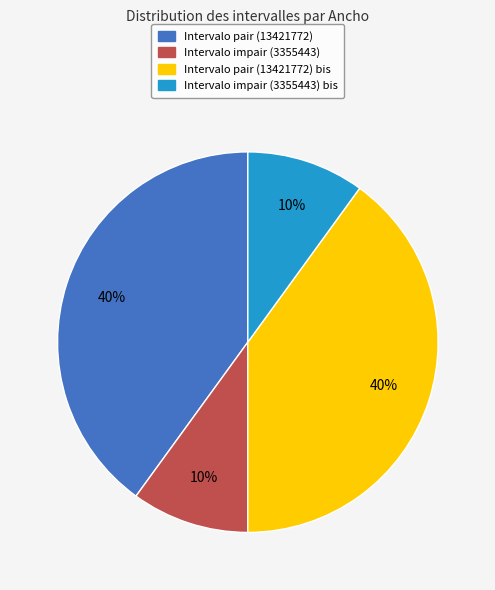

Between Intervalo impair (3355443) and Intervalo pair (13421772) bis, which is larger?

Intervalo pair (13421772) bis